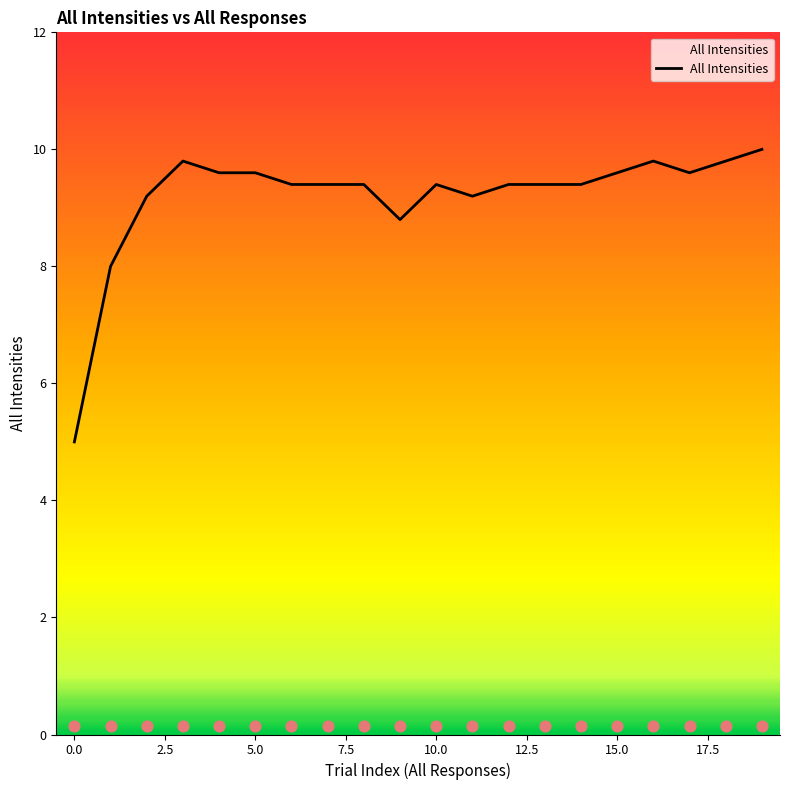

The All Intensities series shows 4.6 at 10.0. True or false?

False